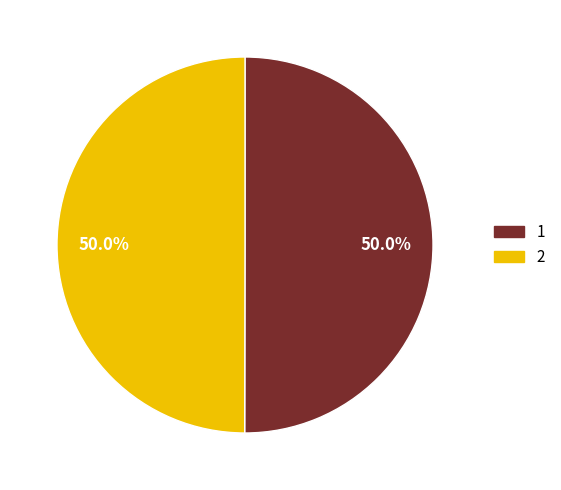

What is the ratio of the value at 2 to the value at 1?

1.0